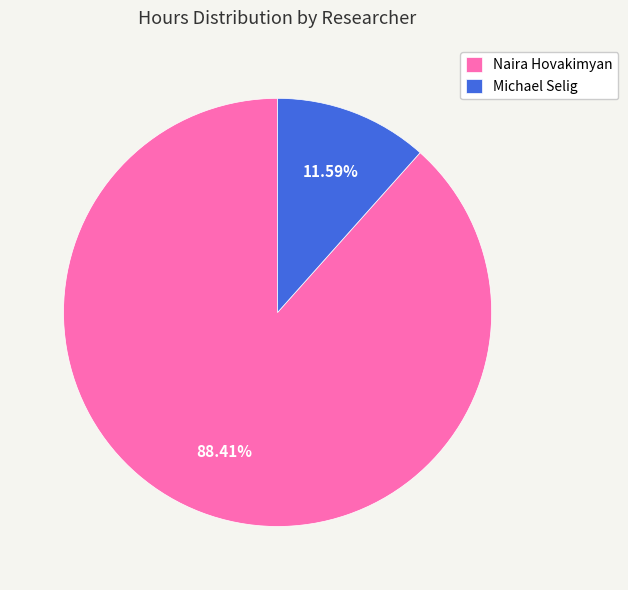

True or false: Naira Hovakimyan accounts for 78% of the total.

False